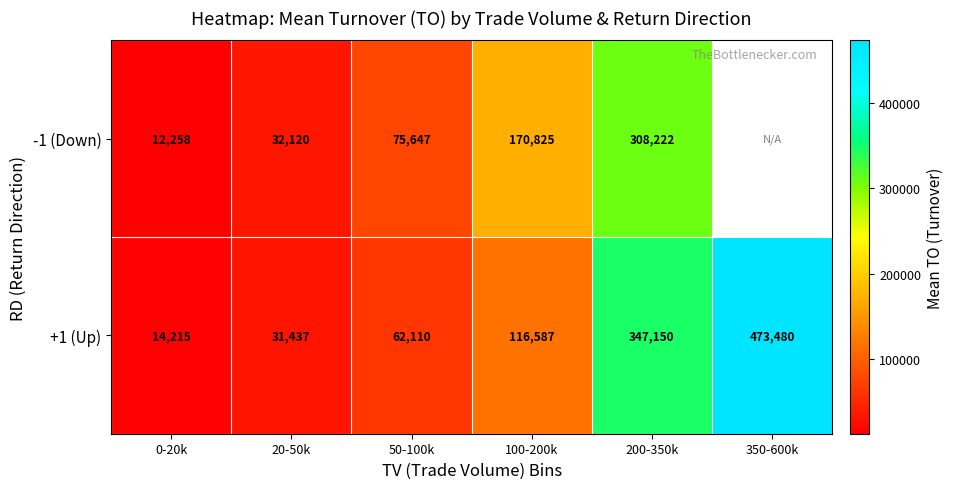

Which series changed the most between 20-50k and 200-350k?

+1 (Up)